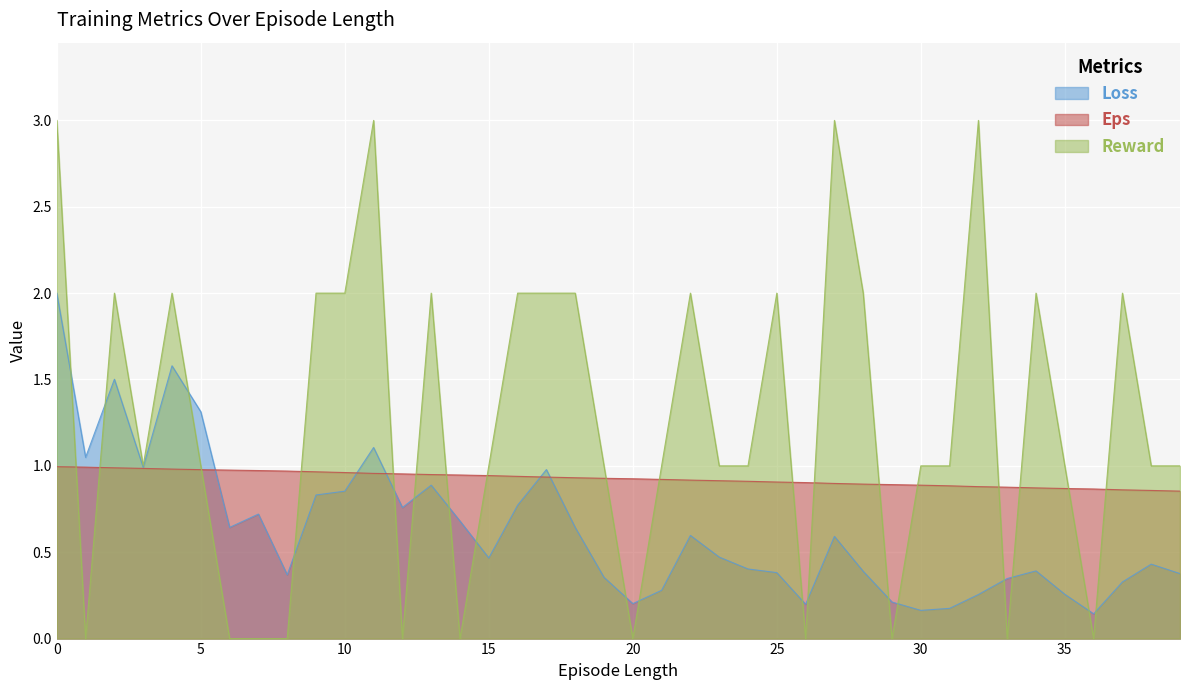

True or false: Eps has a value of 0.4 at 160.

False